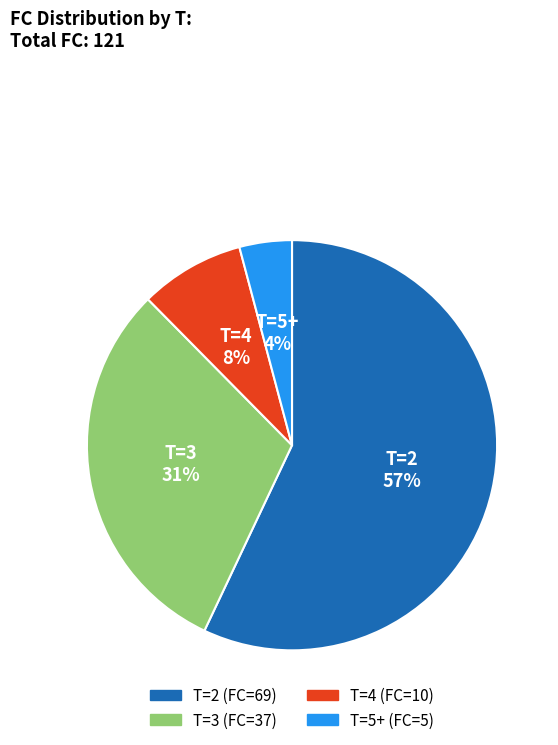

Is there a majority slice in this chart?

Yes